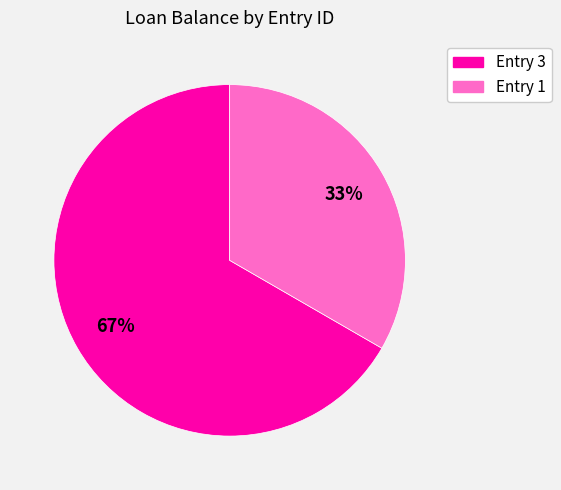

Count the number of slices in the pie.

2